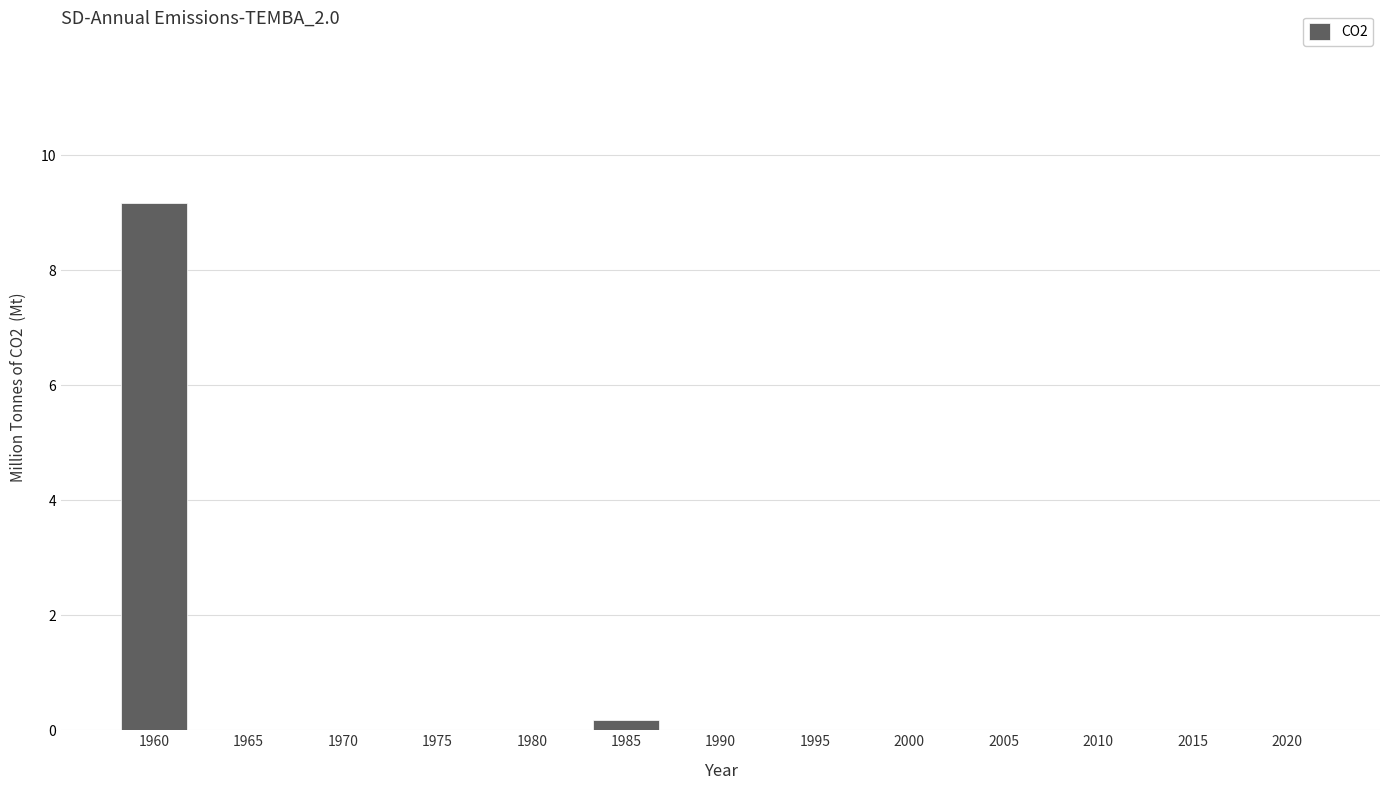

True or false: the data shows -4.2 at 2015.

False